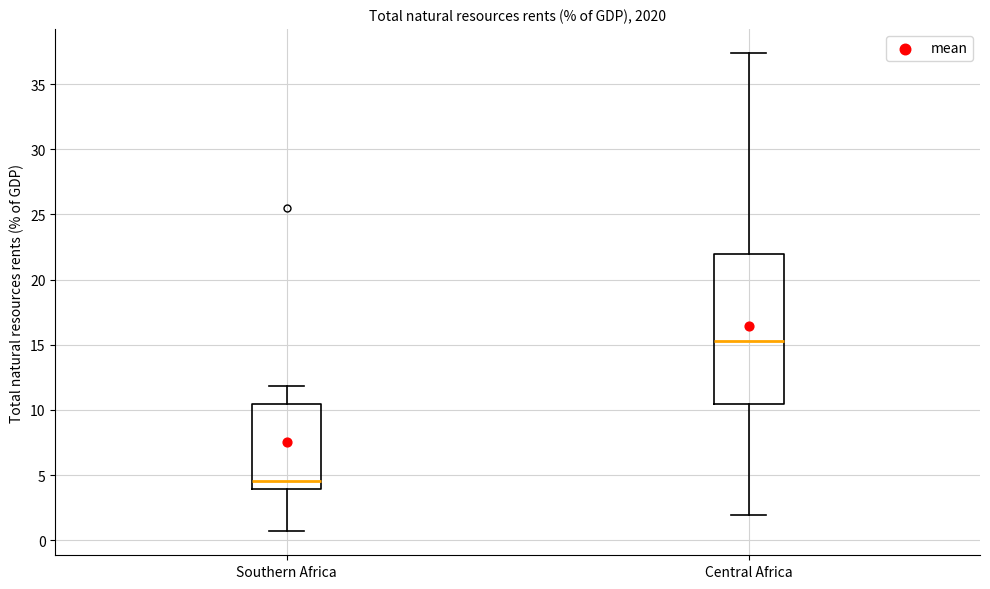

Which box's median line is the lowest?

Southern Africa